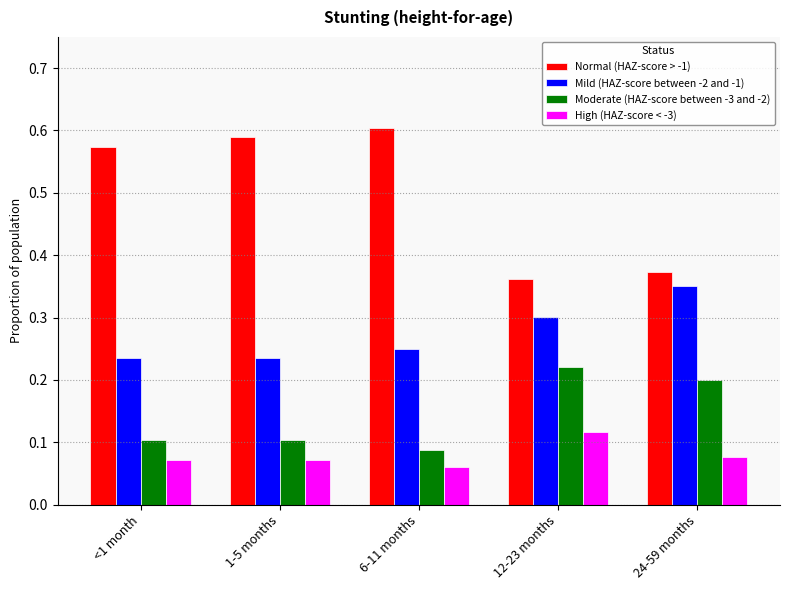

Which series has the largest range (max minus min)?

Normal (HAZ-score > -1)